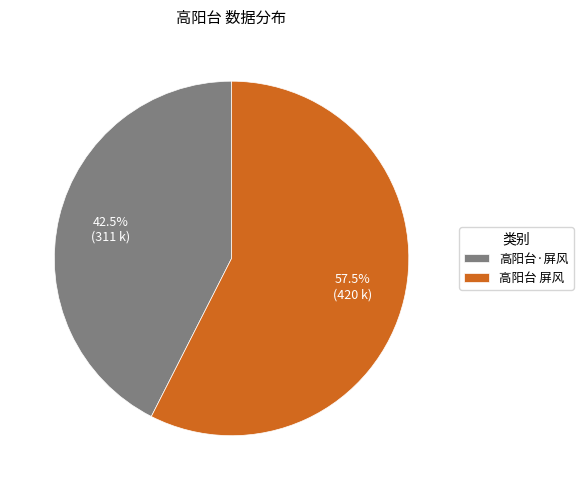

Rank the categories by value from highest to lowest.

高阳台 屏风, 高阳台·屏风